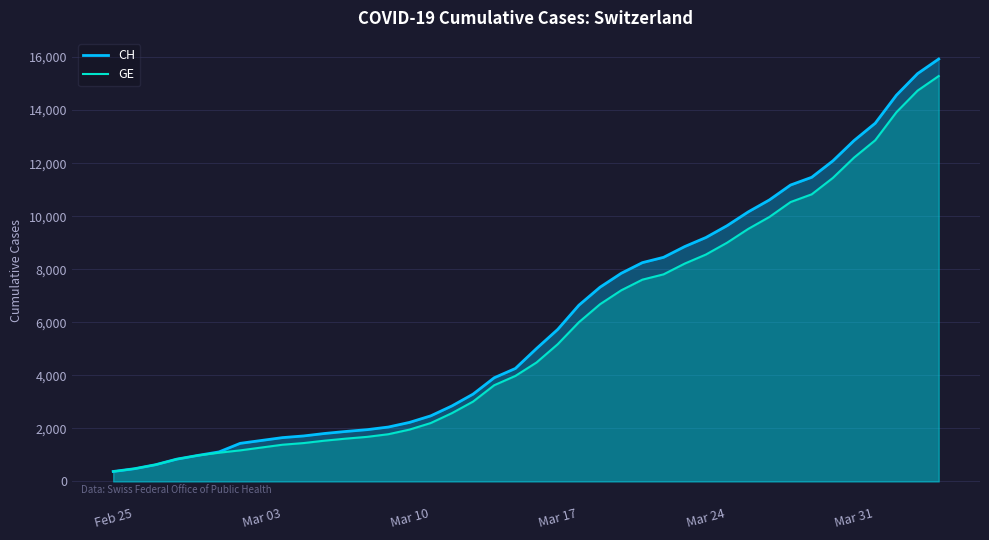

True or false: GE and CH intersect in this chart.

False